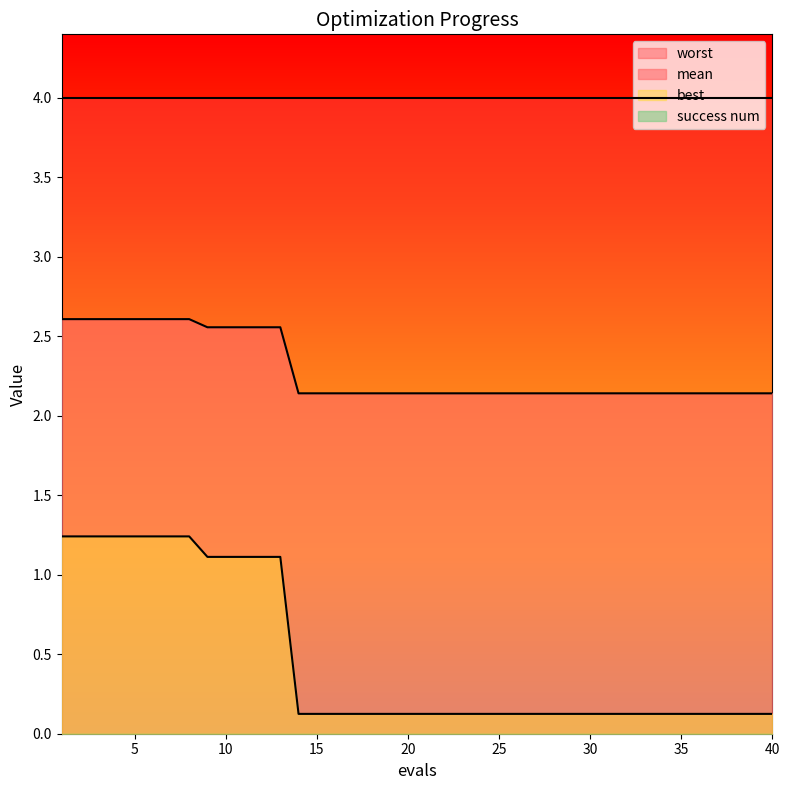

Does the chart display data point markers on the line(s)?

No